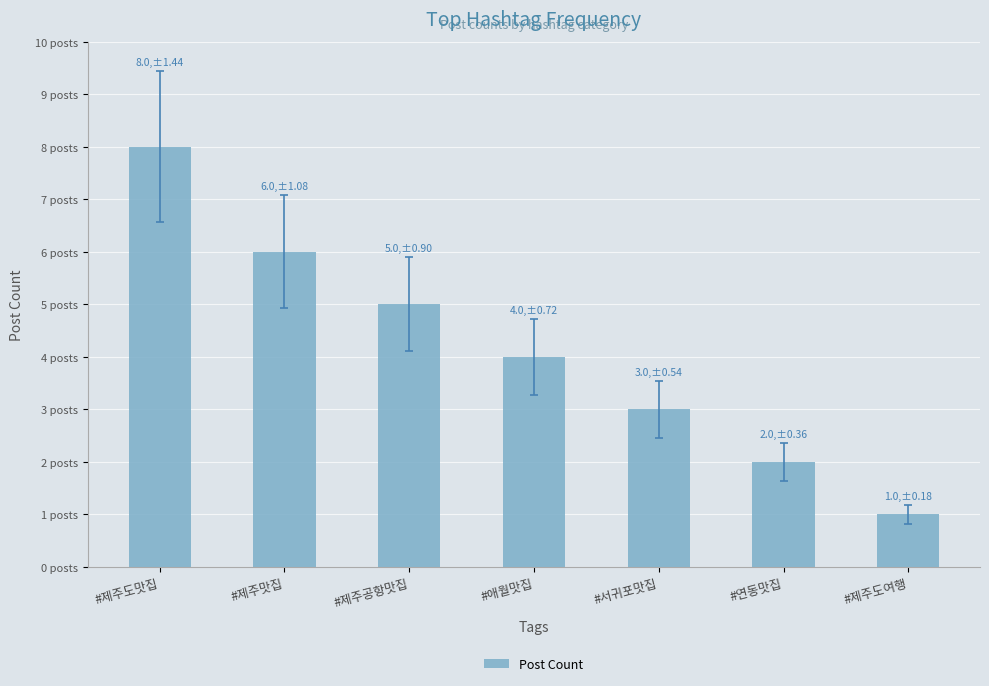

Are the bars horizontal?

No